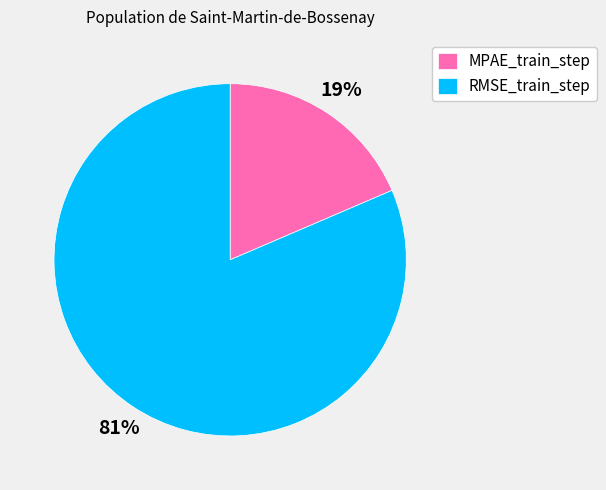

Is it true that MPAE_train_step is 11% of the pie?

False